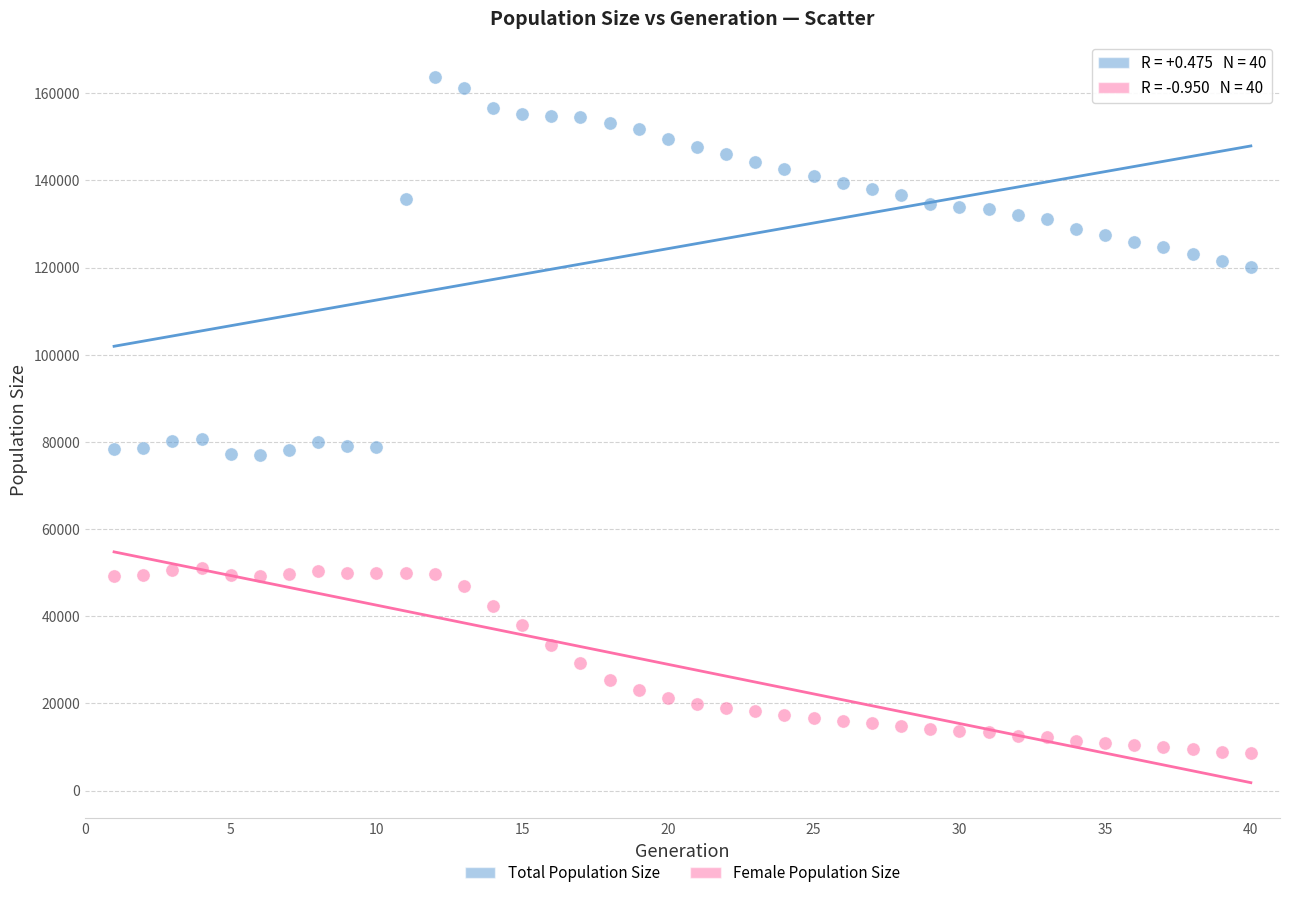

Which series has the widest spread of Y values?

Total Population Size